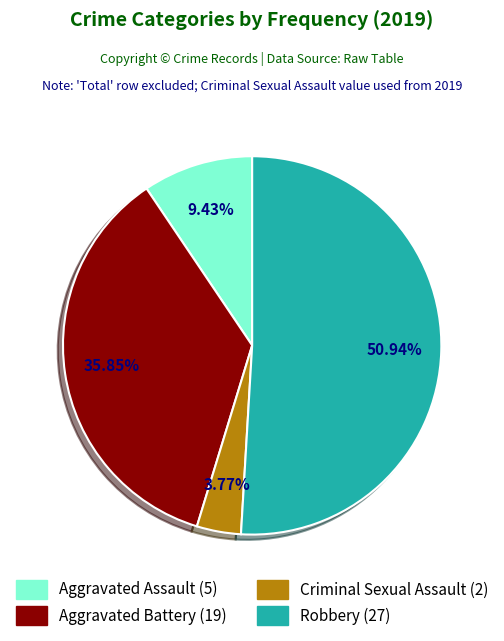

True or false: Aggravated Battery accounts for 25% of the total.

False